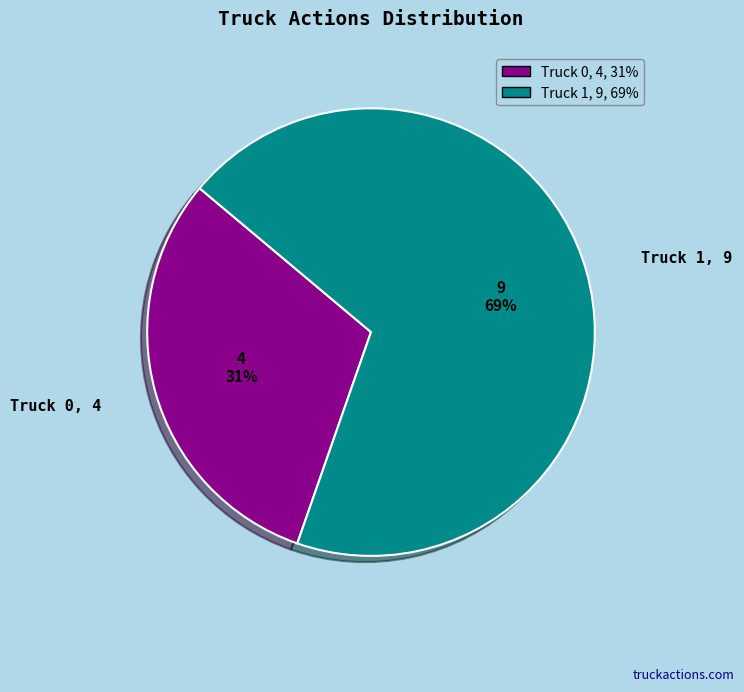

To the nearest percent, what is the difference between the Truck 0 and Truck 1 slice percentages?

38%